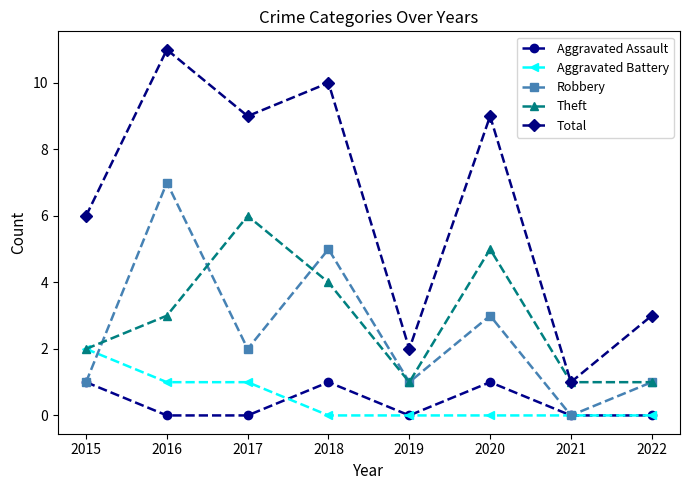

What is the total value across all series at 2020?

18